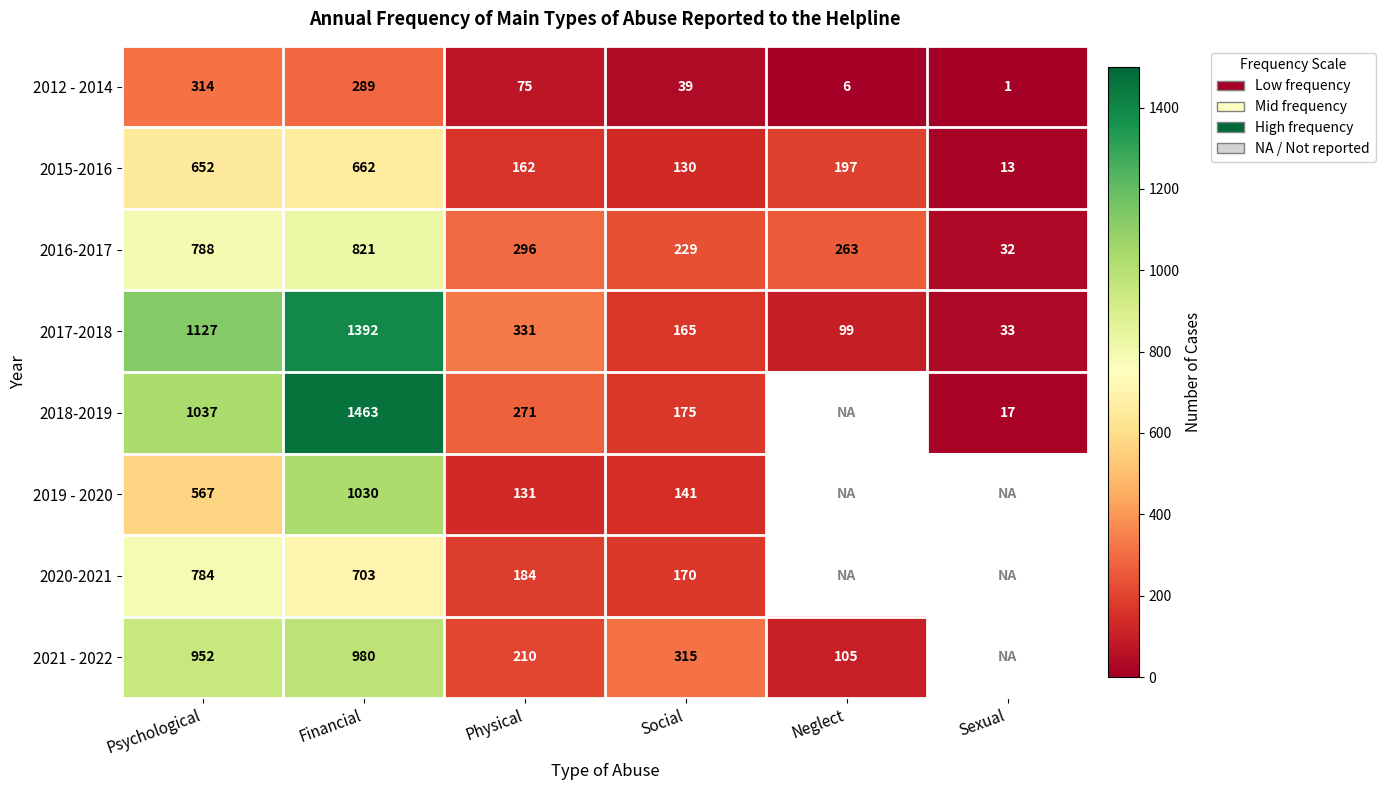

Is the value of 2018-2019 at Social greater than the value of 2017-2018 at Social?

Yes